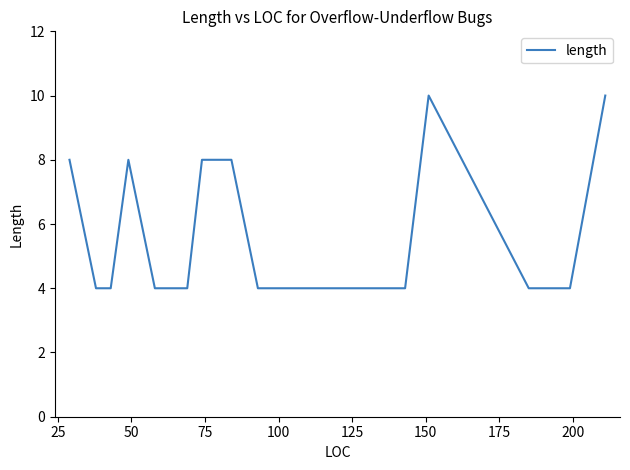

True or false: the data shows 6 at 50.

False